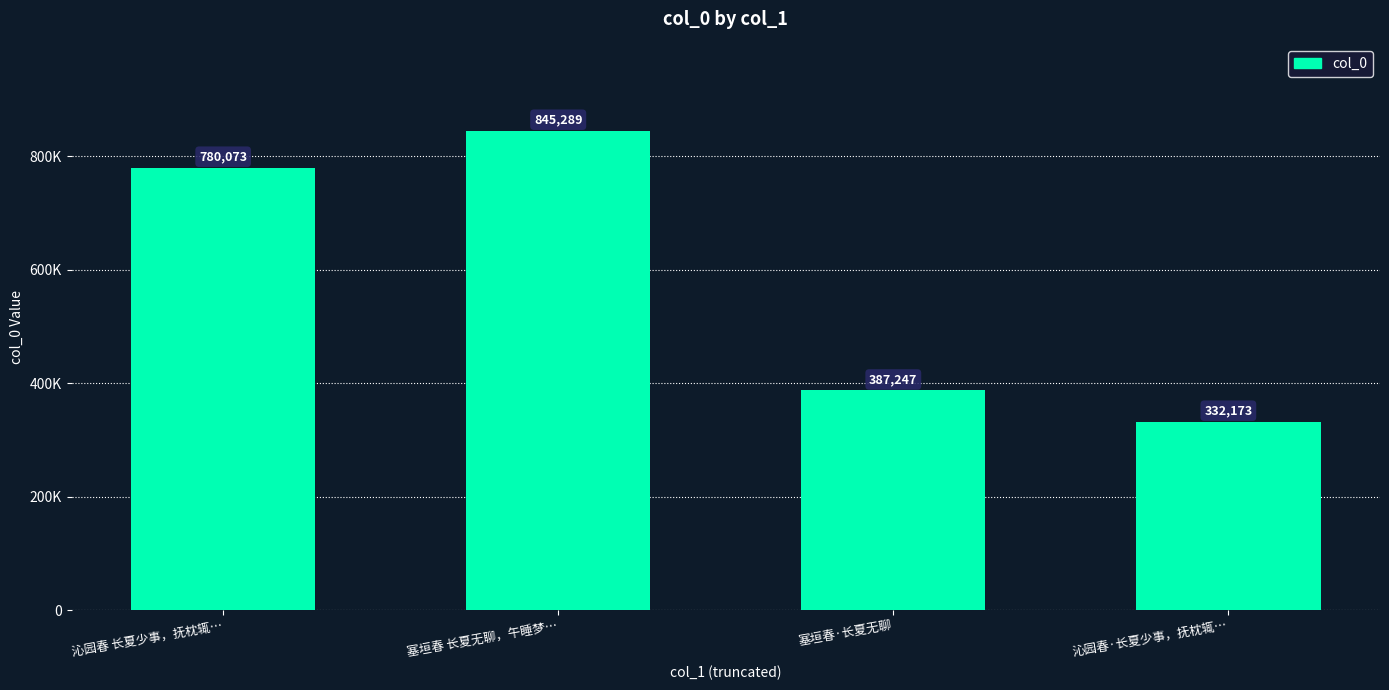

Which label corresponds to the smallest value in the chart?

沁园春·长夏少事，抚枕辄…